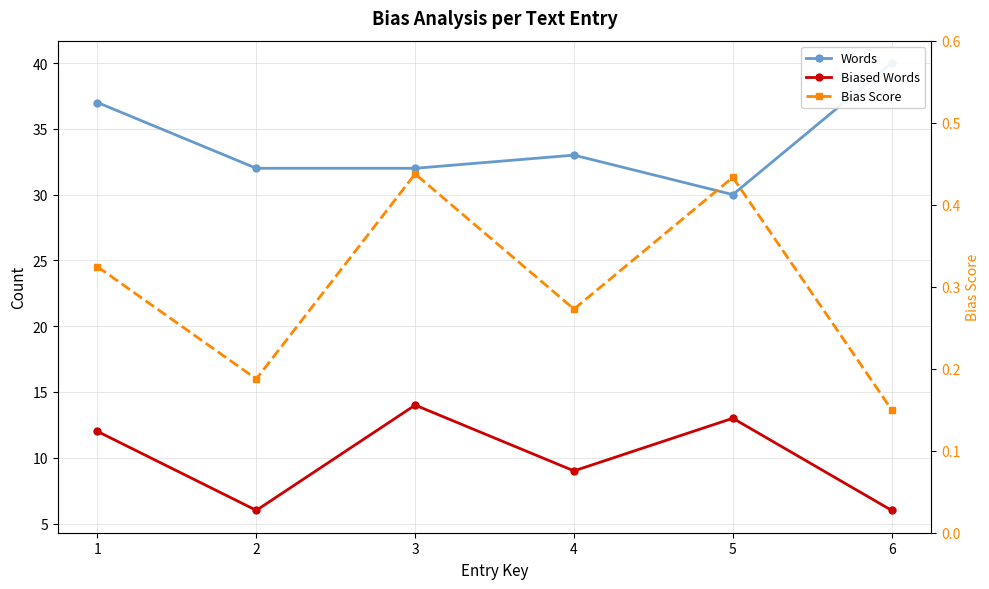

Reading left to right, list all the values displayed in this chart.

Words: 37.0	32.0	32.0	33.0	30.0	40.0
Biased Words: 12.0	6.0	14.0	9.0	13.0	6.0
Bias Score: 0.3	0.2	0.4	0.3	0.4	0.1